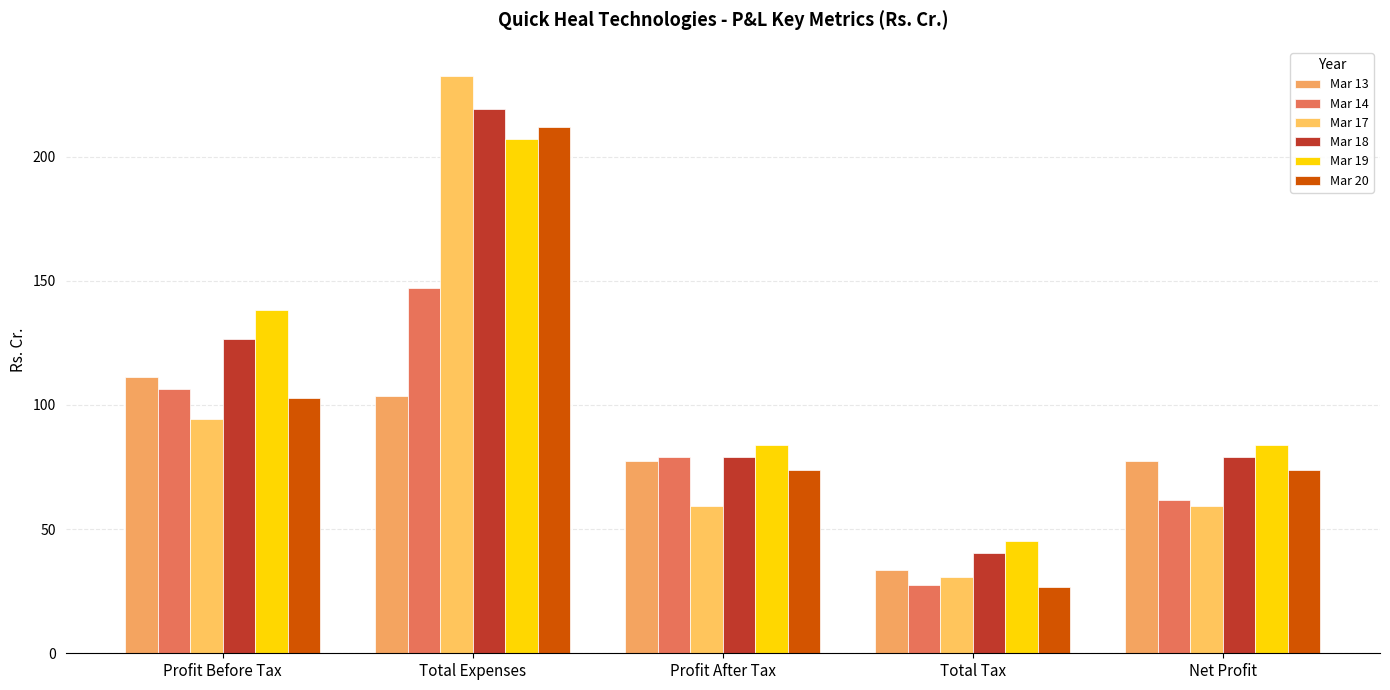

How many values in the Mar 20 series are below 73?

1